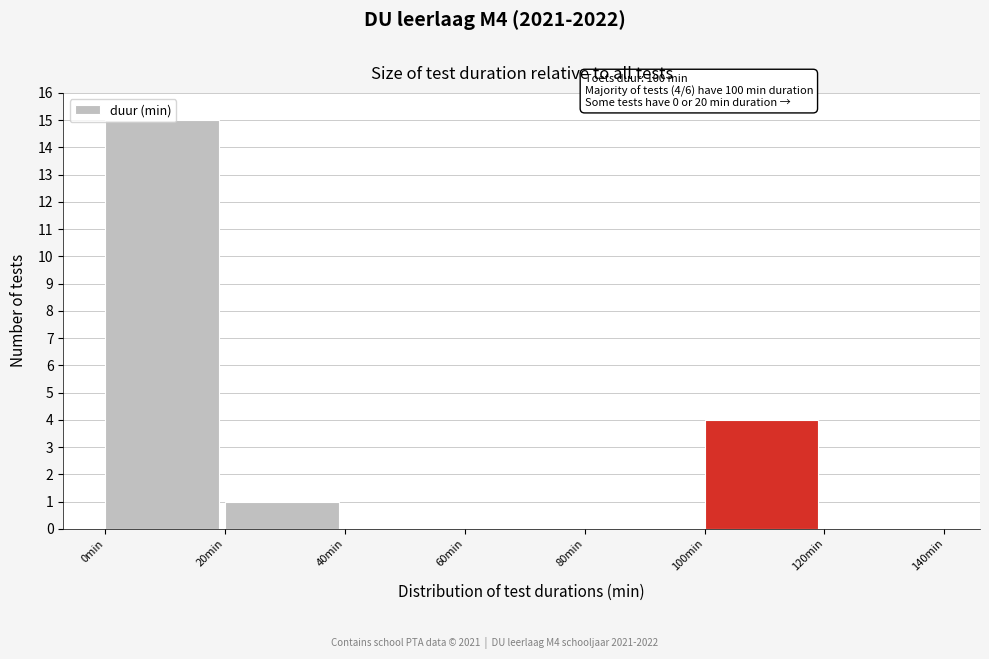

Which range on the x-axis has the tallest bar?

0 to 20